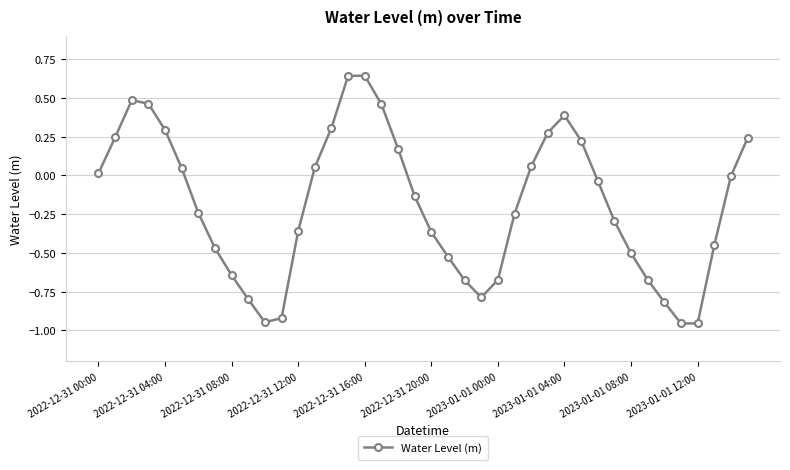

What is the sum of all values?

-7.5